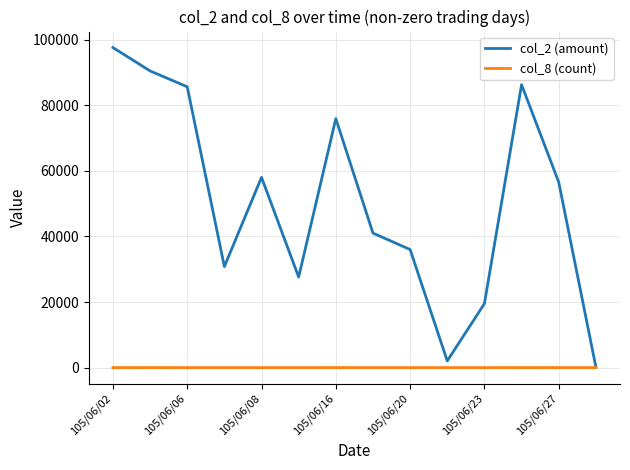

What is the difference between the maximum and minimum values in the col_2 (amount) series?

97330